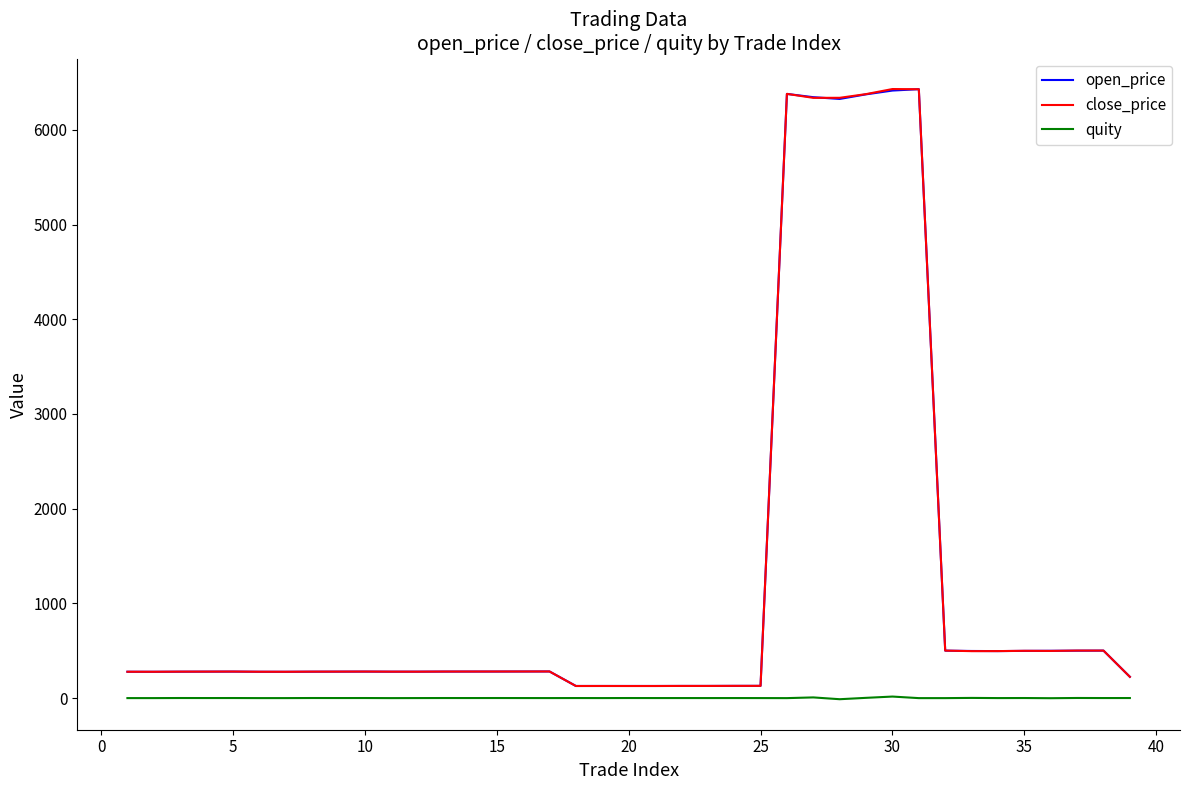

What is the maximum value shown in the chart?

6431.0